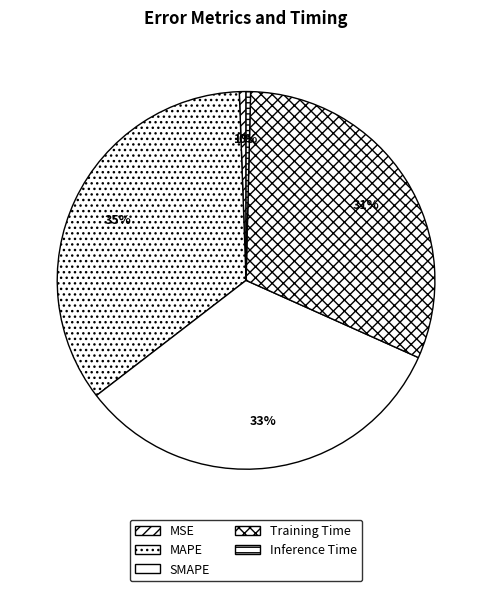

Does SMAPE represent more than half of the total?

No